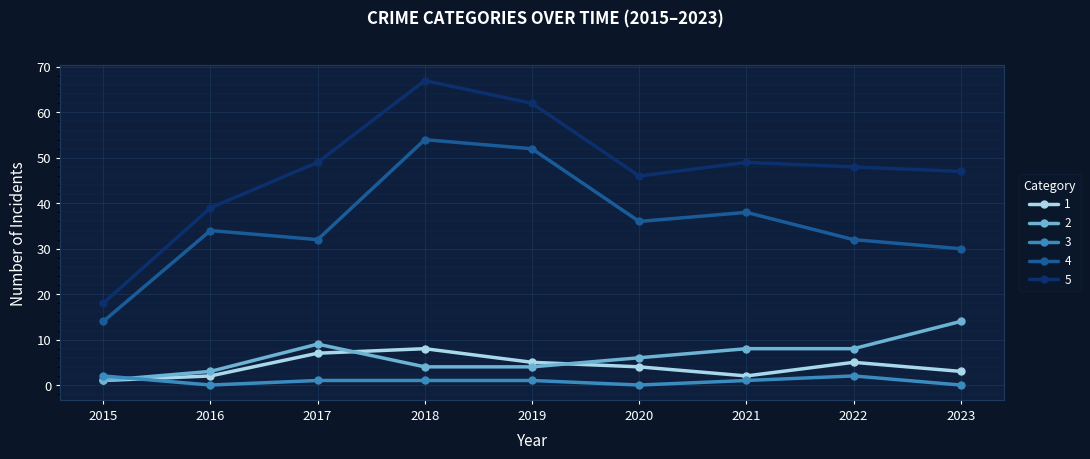

What is the greatest value displayed?

67